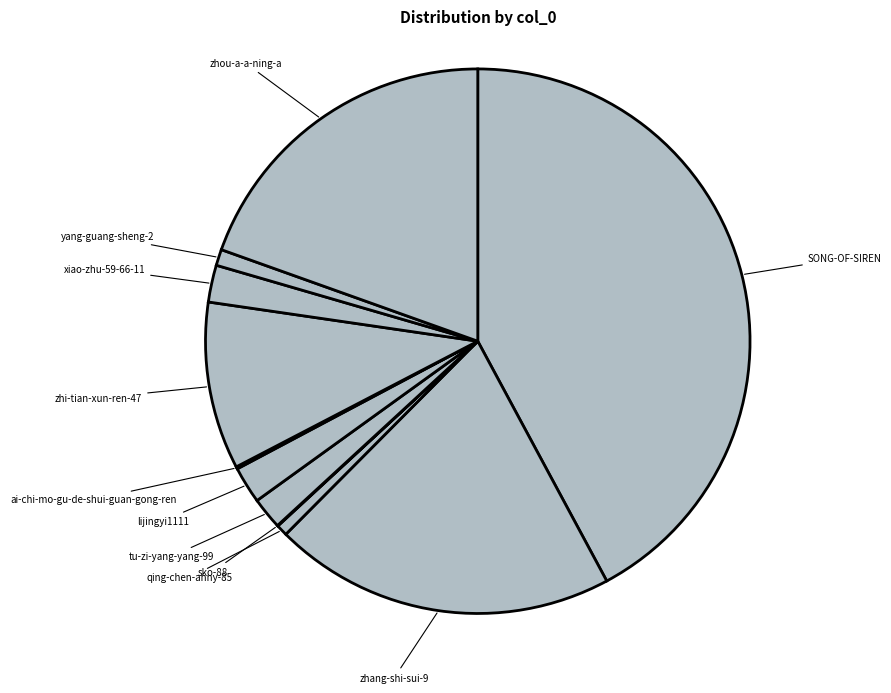

Approximately how many times larger is the value at yang-guang-sheng-2 compared to qing-chen-anny-85?

1.4